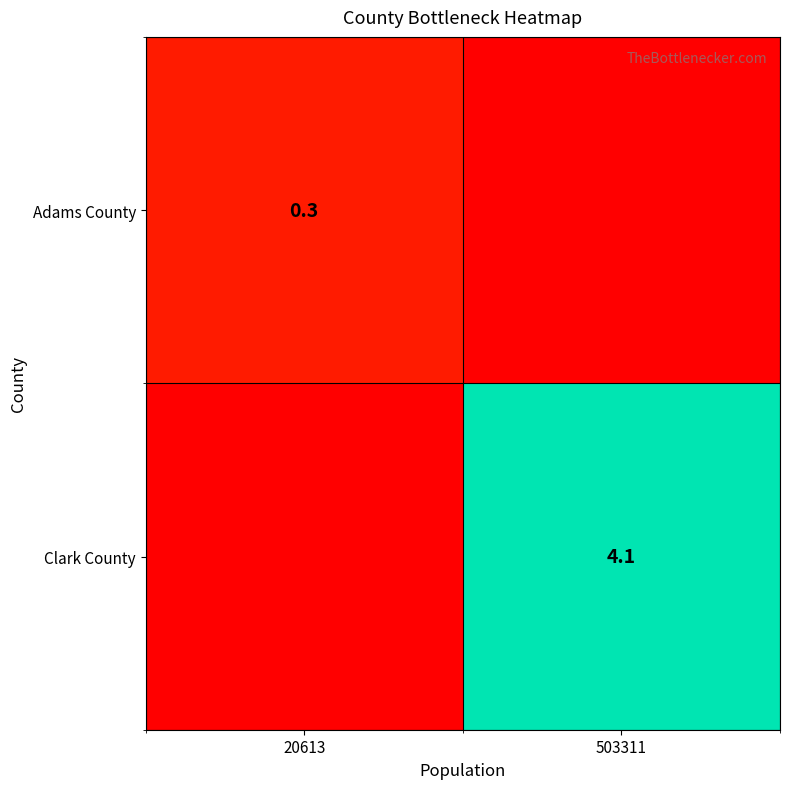

The value of Clark County at 503311 is 1.6. True or false?

False